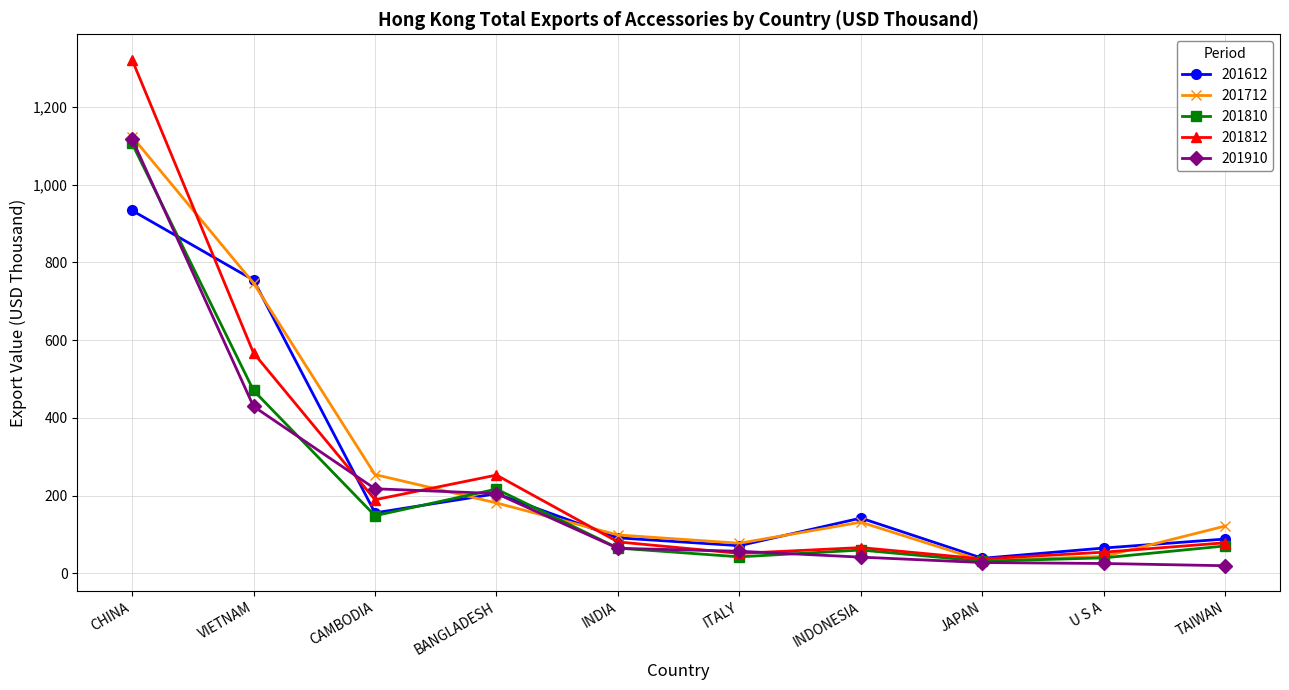

In 201612, how many points are lower than both neighbors (excluding endpoints)?

3